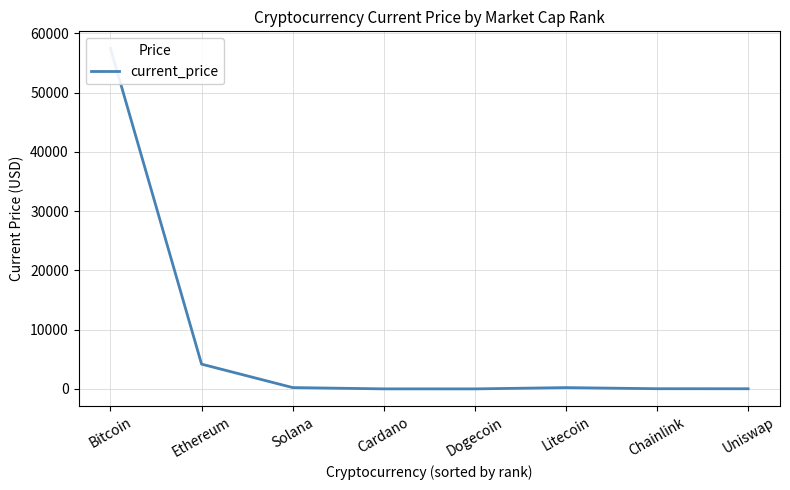

What is the sum of all values?

62126.0